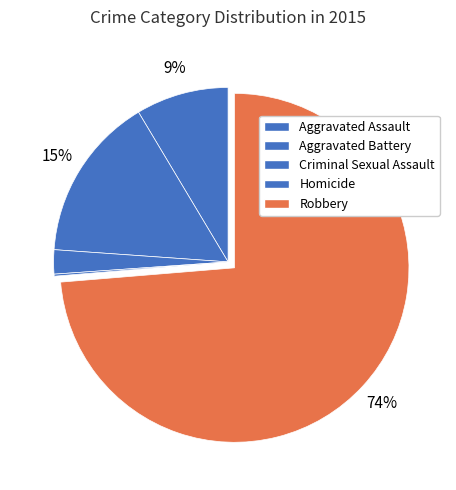

To the nearest percent, what percentage of the pie is Robbery?

74%